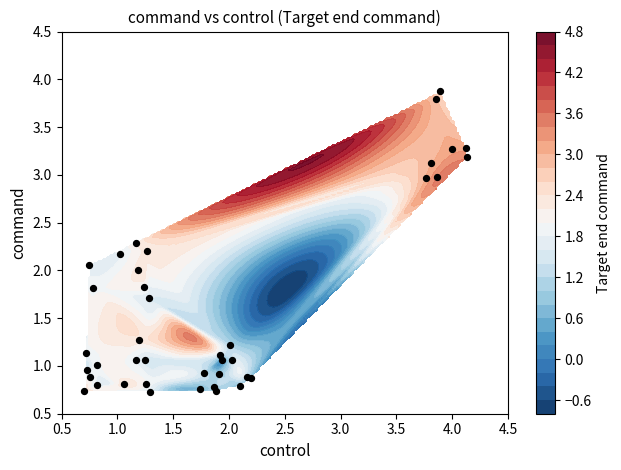

How many data points are less than 1?

15